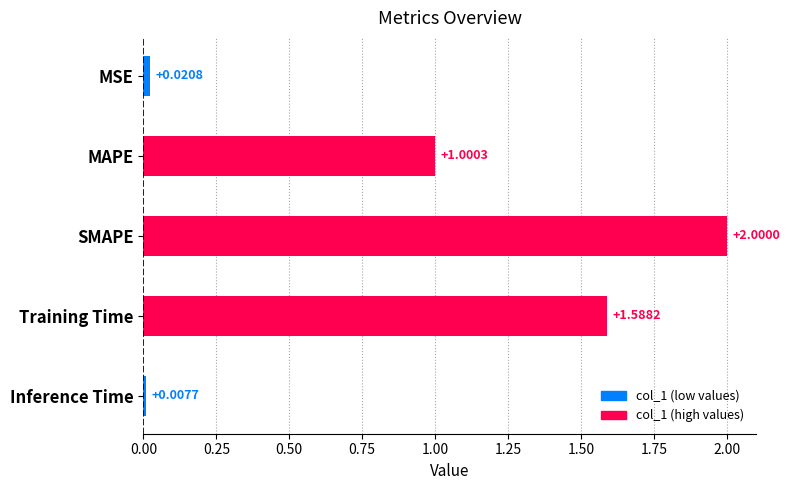

What is the average value?

0.9